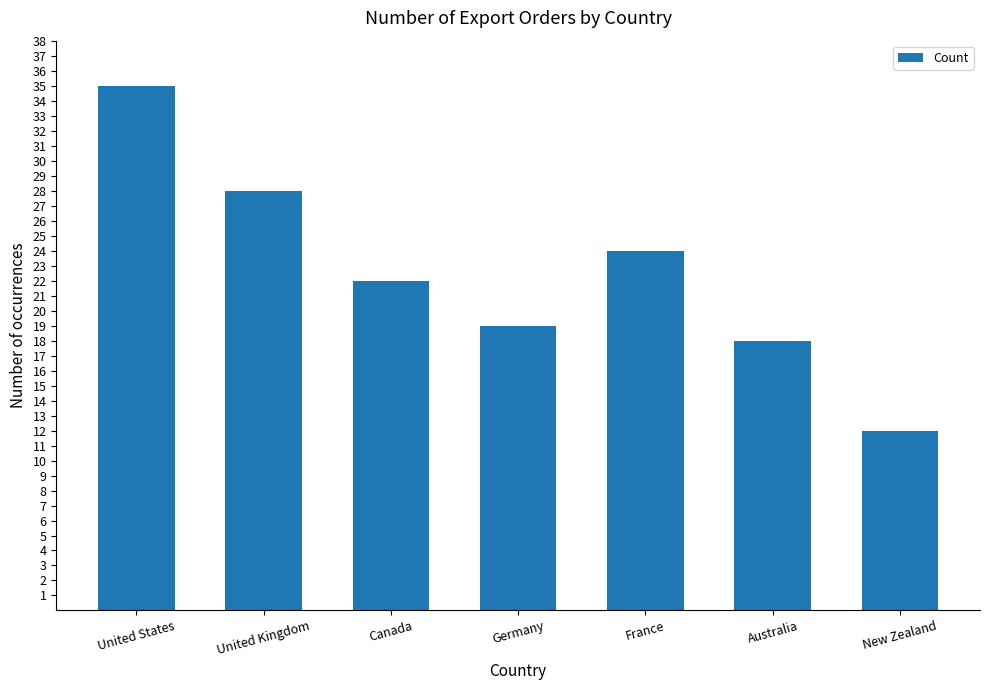

What is the label of the 6th bar from the right?

United Kingdom